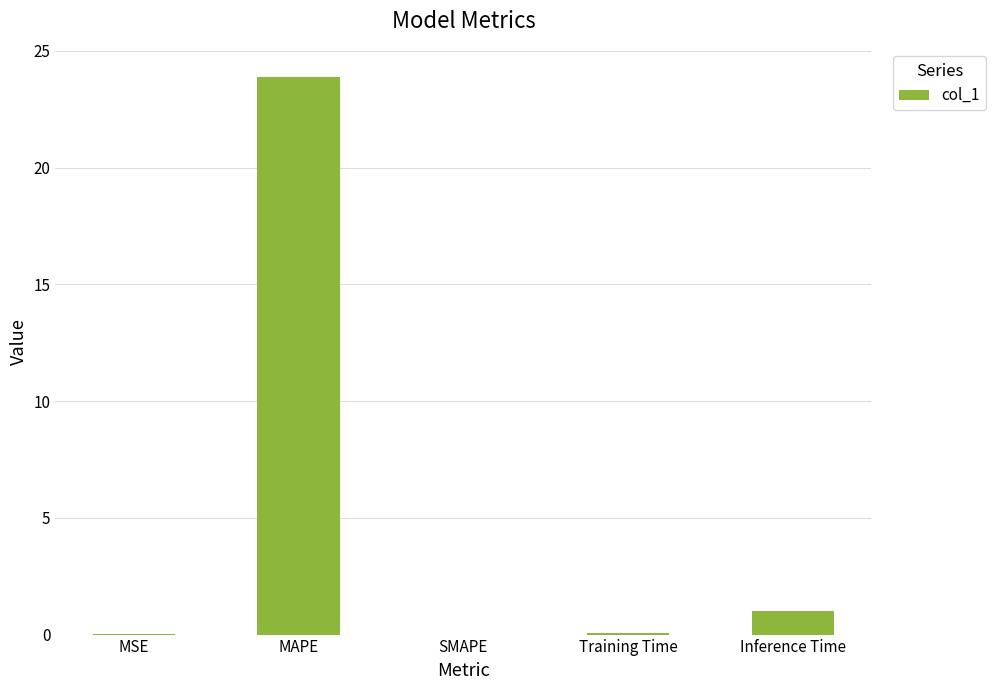

Between Inference Time and SMAPE, which is larger?

Inference Time